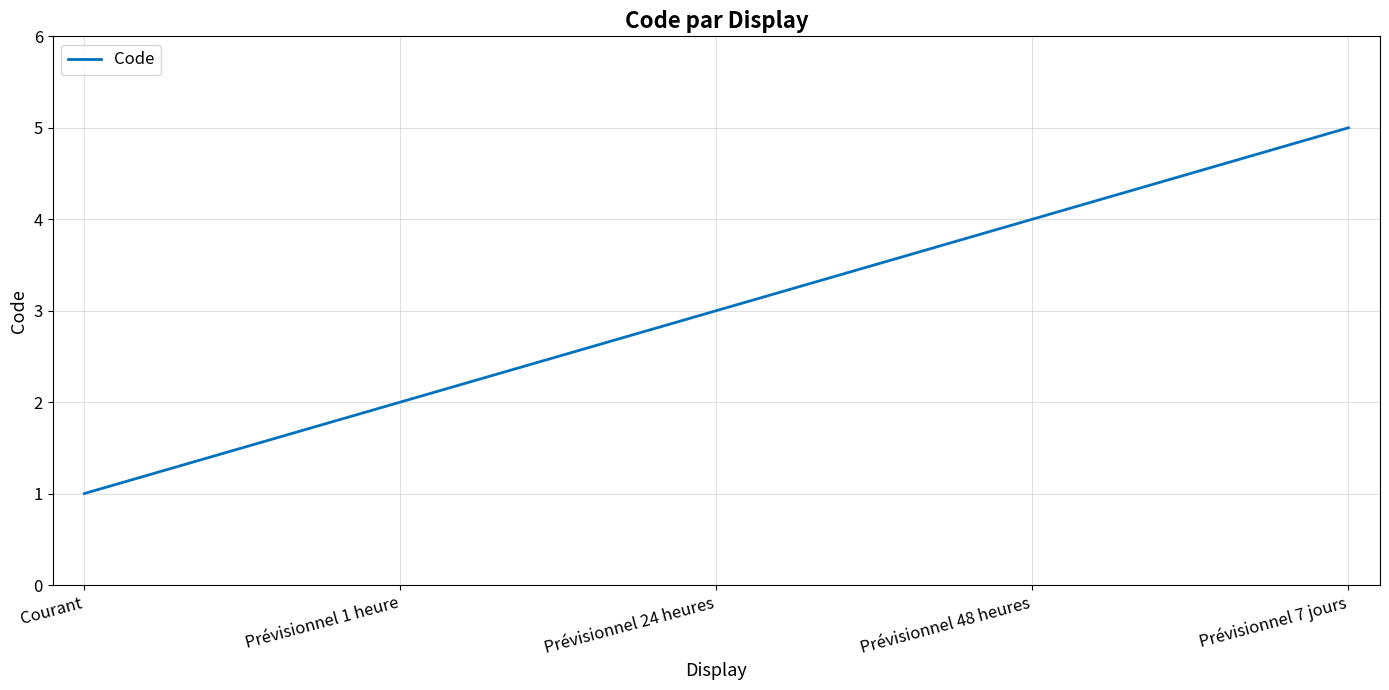

List the labels in order of value, smallest first.

Courant, Prévisionnel 1 heure, Prévisionnel 24 heures, Prévisionnel 48 heures, Prévisionnel 7 jours